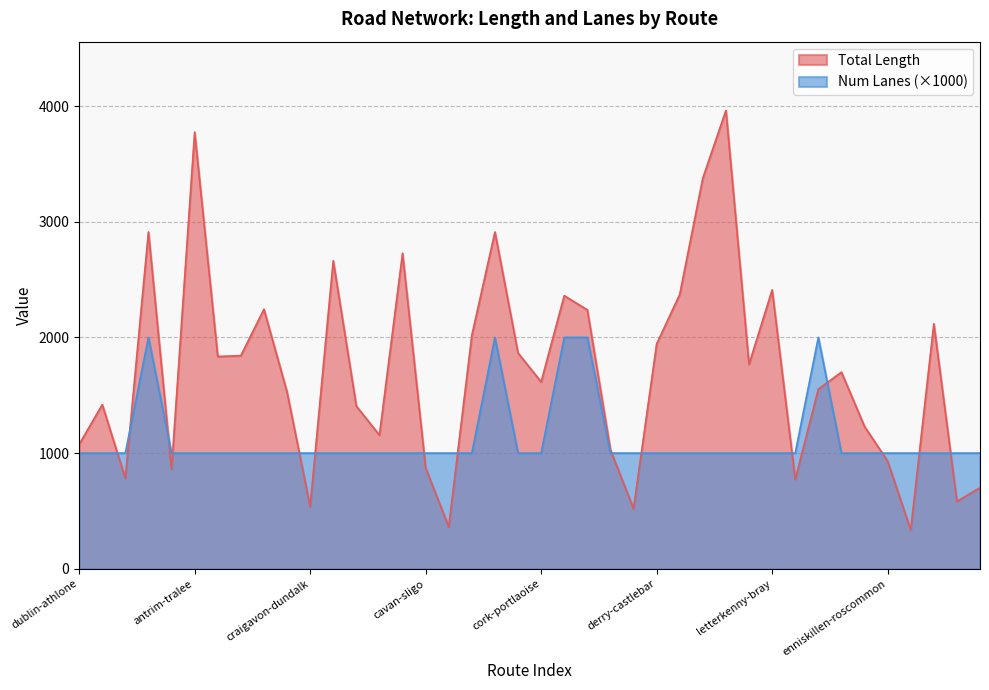

In Num Lanes, how many points are higher than both neighbors (excluding endpoints)?

3